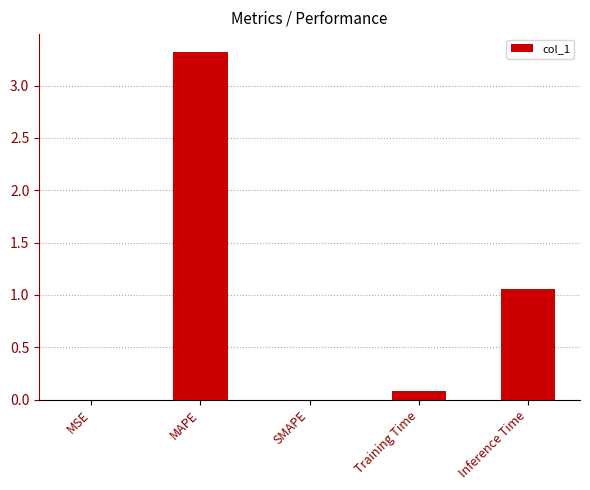

Where is the data nearest to the value 1?

Inference Time